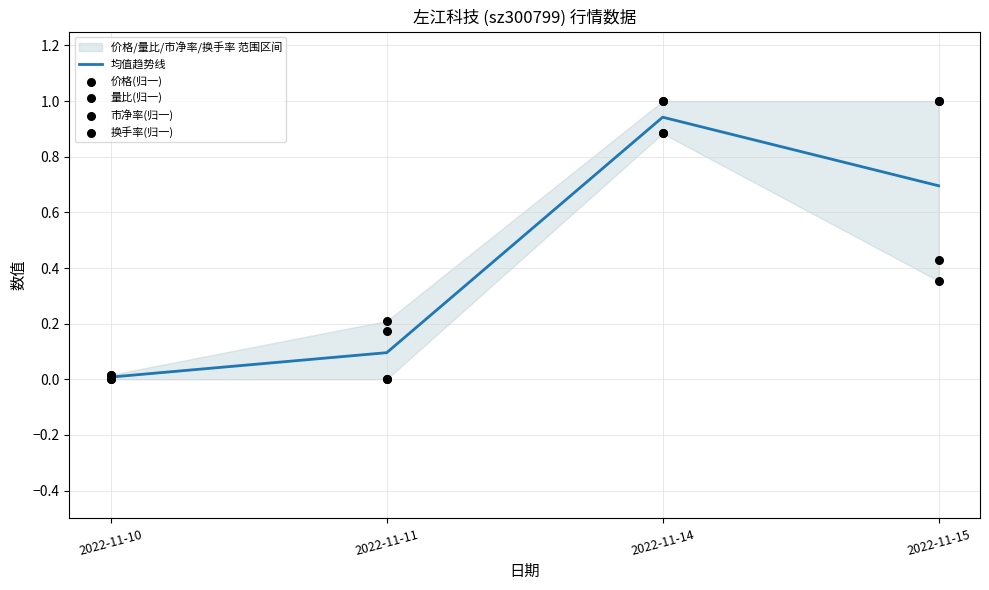

Which series reaches the minimum Y coordinate?

价格(归一)